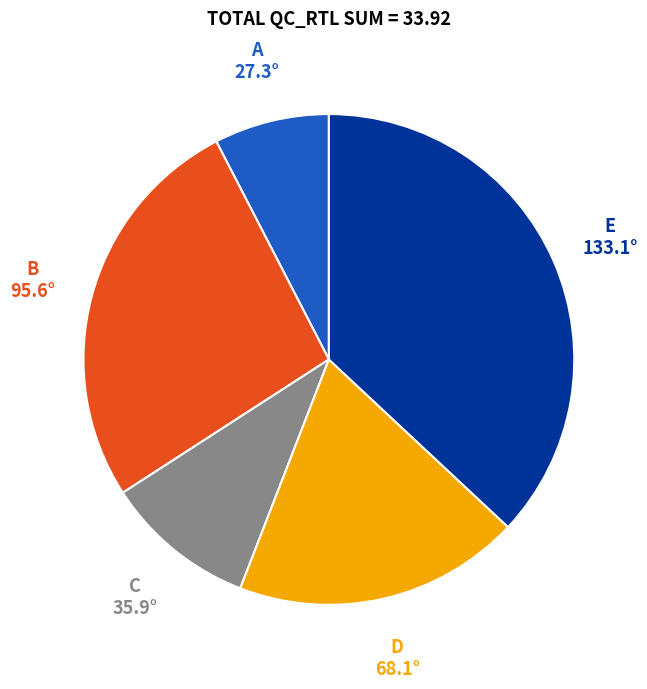

Is there a majority slice in this chart?

No